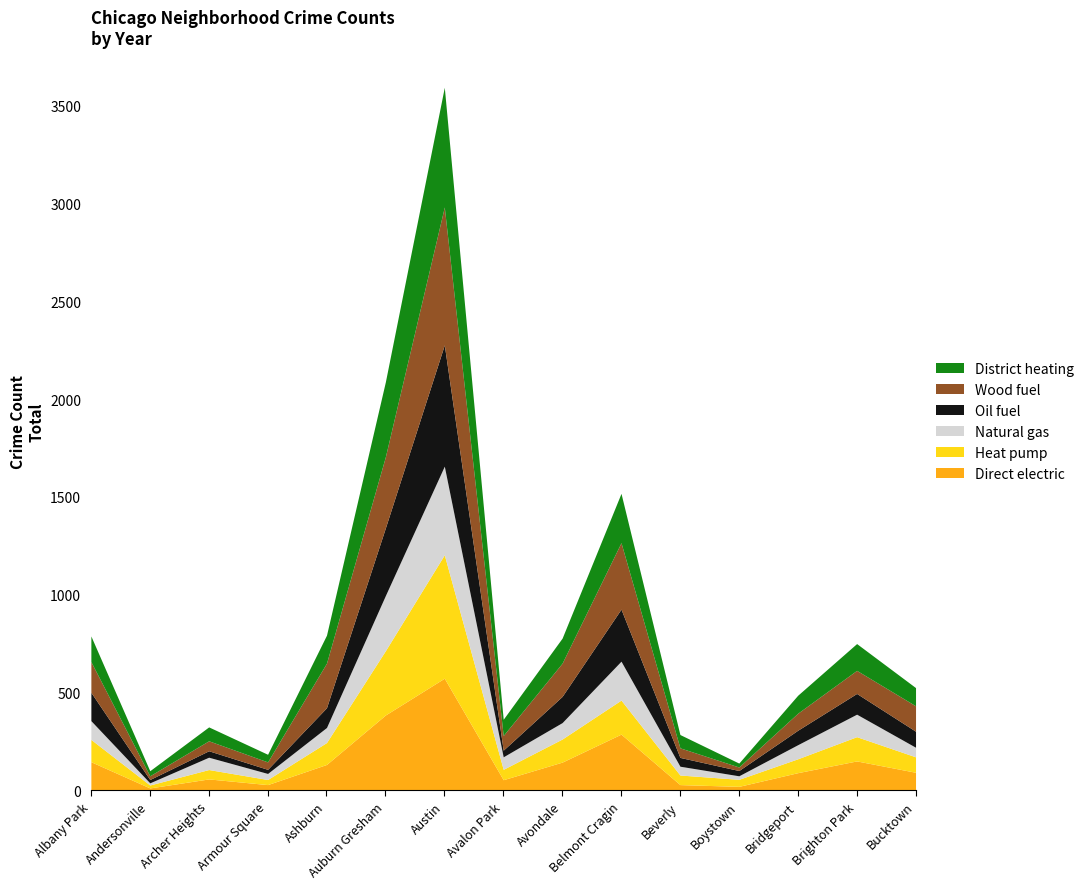

What are all the series names shown in the legend?

District heating, Wood fuel, Oil fuel, Natural gas, Heat pump, Direct electric